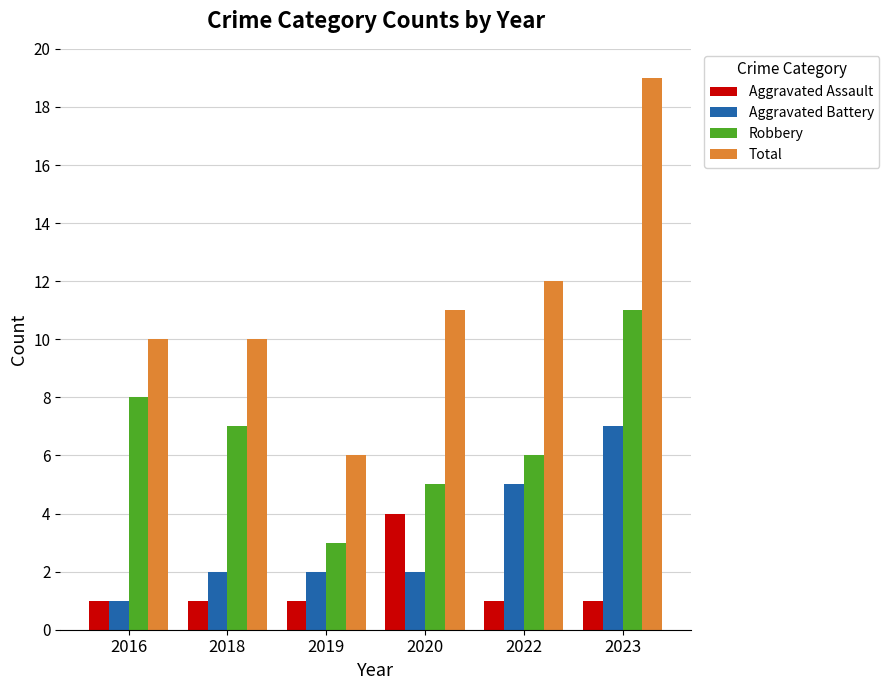

Reading left to right, transcribe all the data shown in this chart.

Aggravated Assault: 1	1	1	4	1	1
Aggravated Battery: 1	2	2	2	5	7
Robbery: 8	7	3	5	6	11
Total: 10	10	6	11	12	19